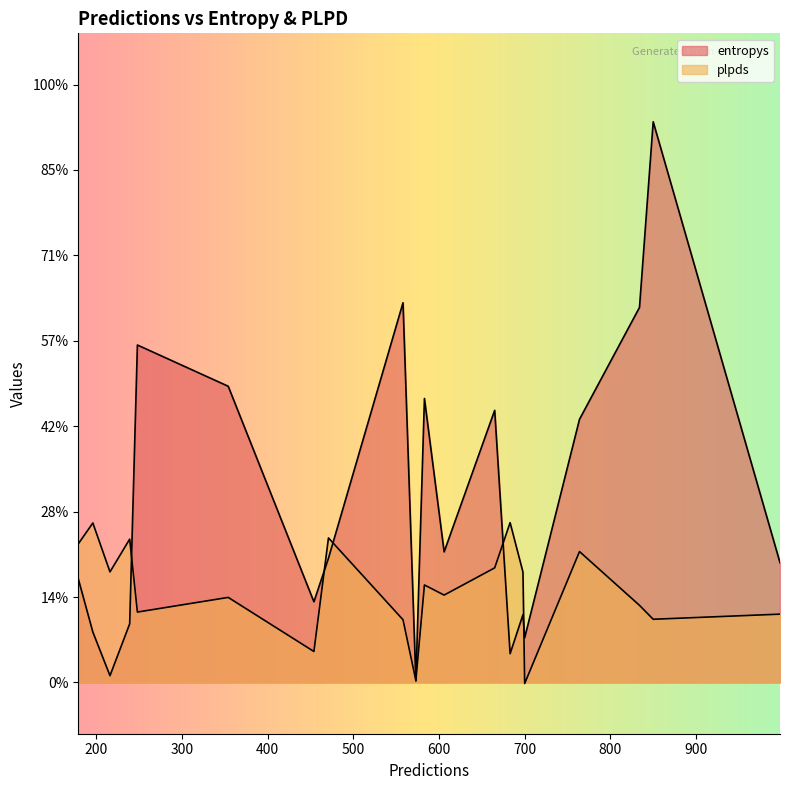

How many intersections are there between entropys and plpds?

10